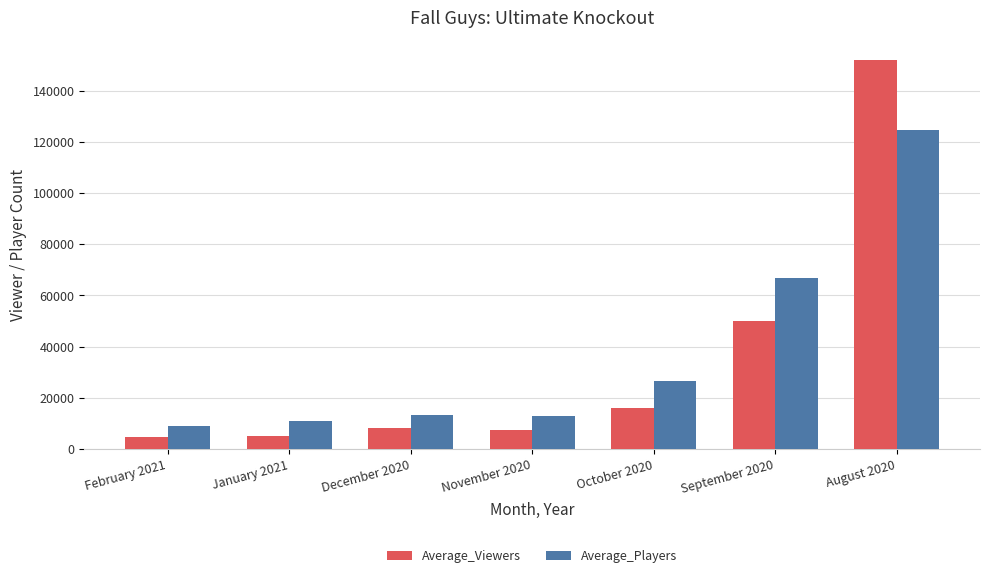

What is the minimum value shown in the chart?

4773.0